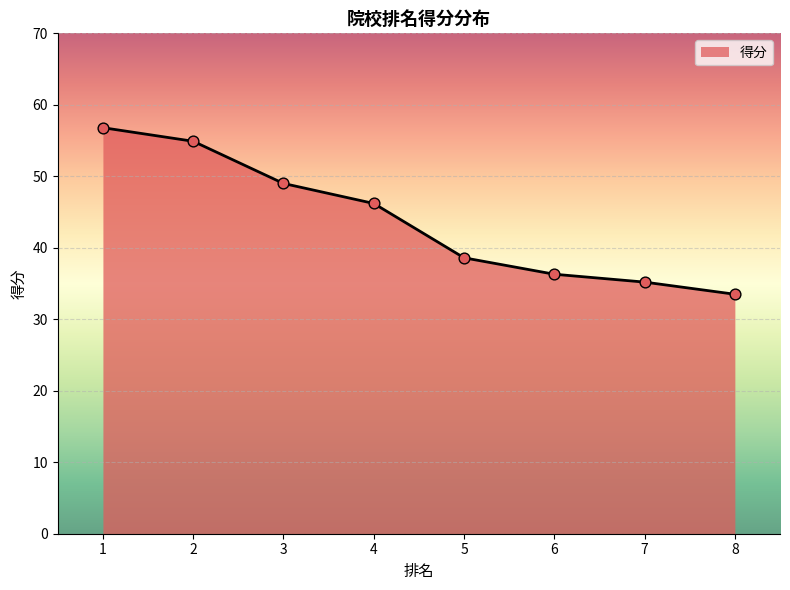

Approximately how many times larger is the value at 6 compared to 7?

1.0